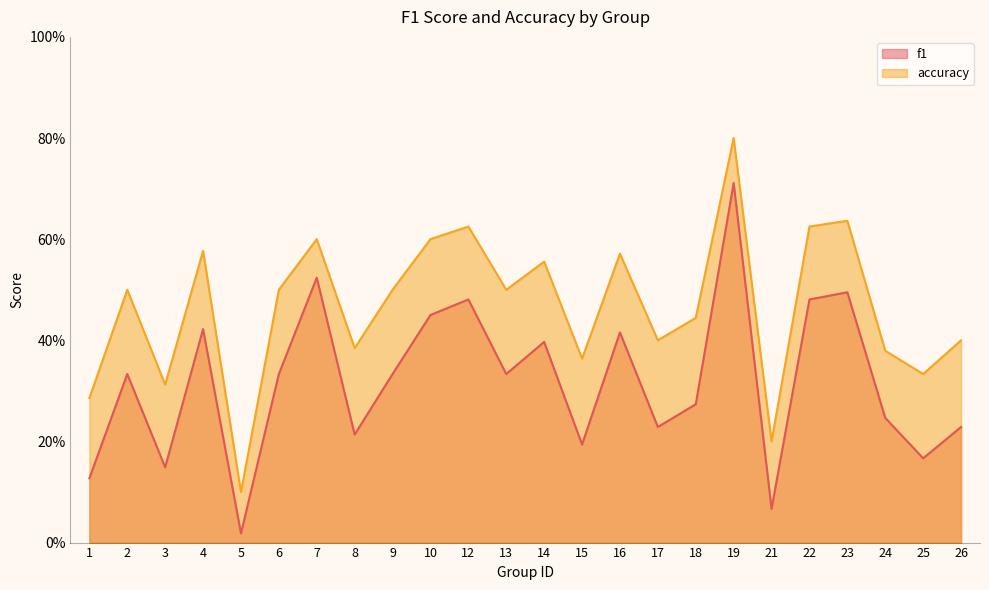

Reading left to right, list all the values displayed in this chart.

f1: 0.1	0.3	0.1	0.4	0.0	0.3	0.5	0.2	0.3	0.5	0.5	0.3	0.4	0.2	0.4	0.2	0.3	0.7	0.1	0.5	0.5	0.2	0.2	0.2
accuracy: 0.3	0.5	0.3	0.6	0.1	0.5	0.6	0.4	0.5	0.6	0.6	0.5	0.6	0.4	0.6	0.4	0.4	0.8	0.2	0.6	0.6	0.4	0.3	0.4